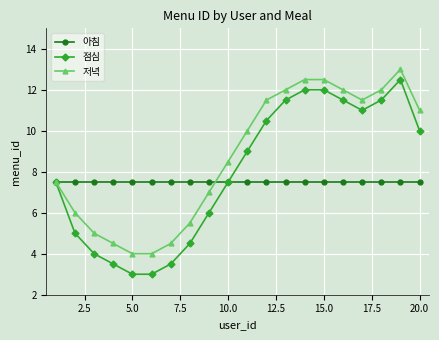

What is the highest value of the 저녁 series?

13.0